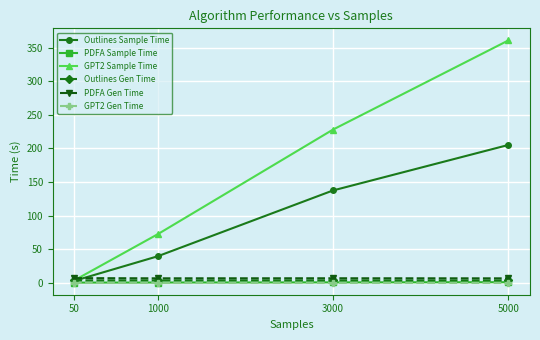

Which category has the highest value in the Outlines Sample Time series?

5000